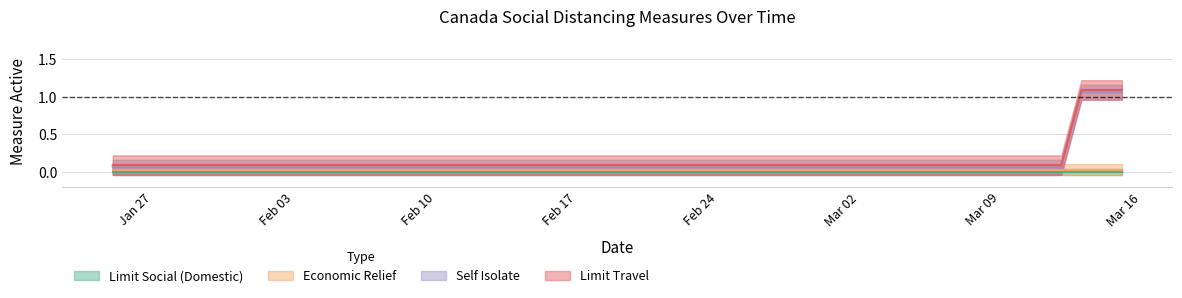

At which label does socialdistance_selfisolate reach its minimum?

2020-01-25